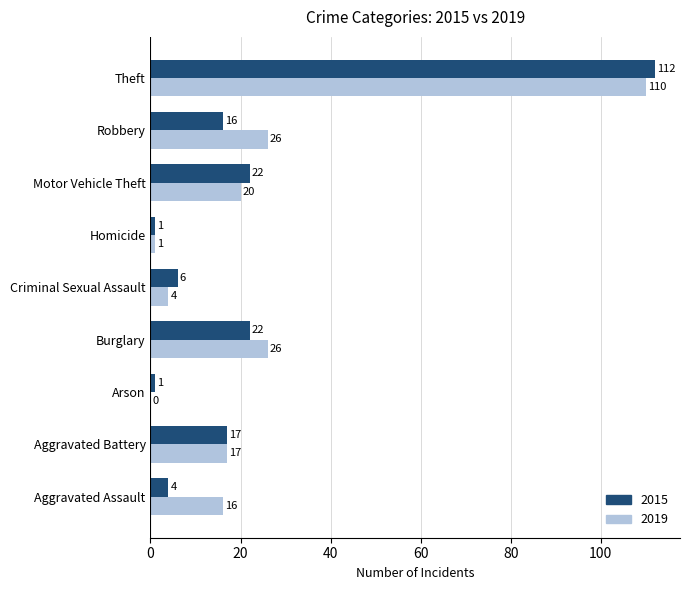

Between Arson and Burglary, which series saw the biggest shift?

2019